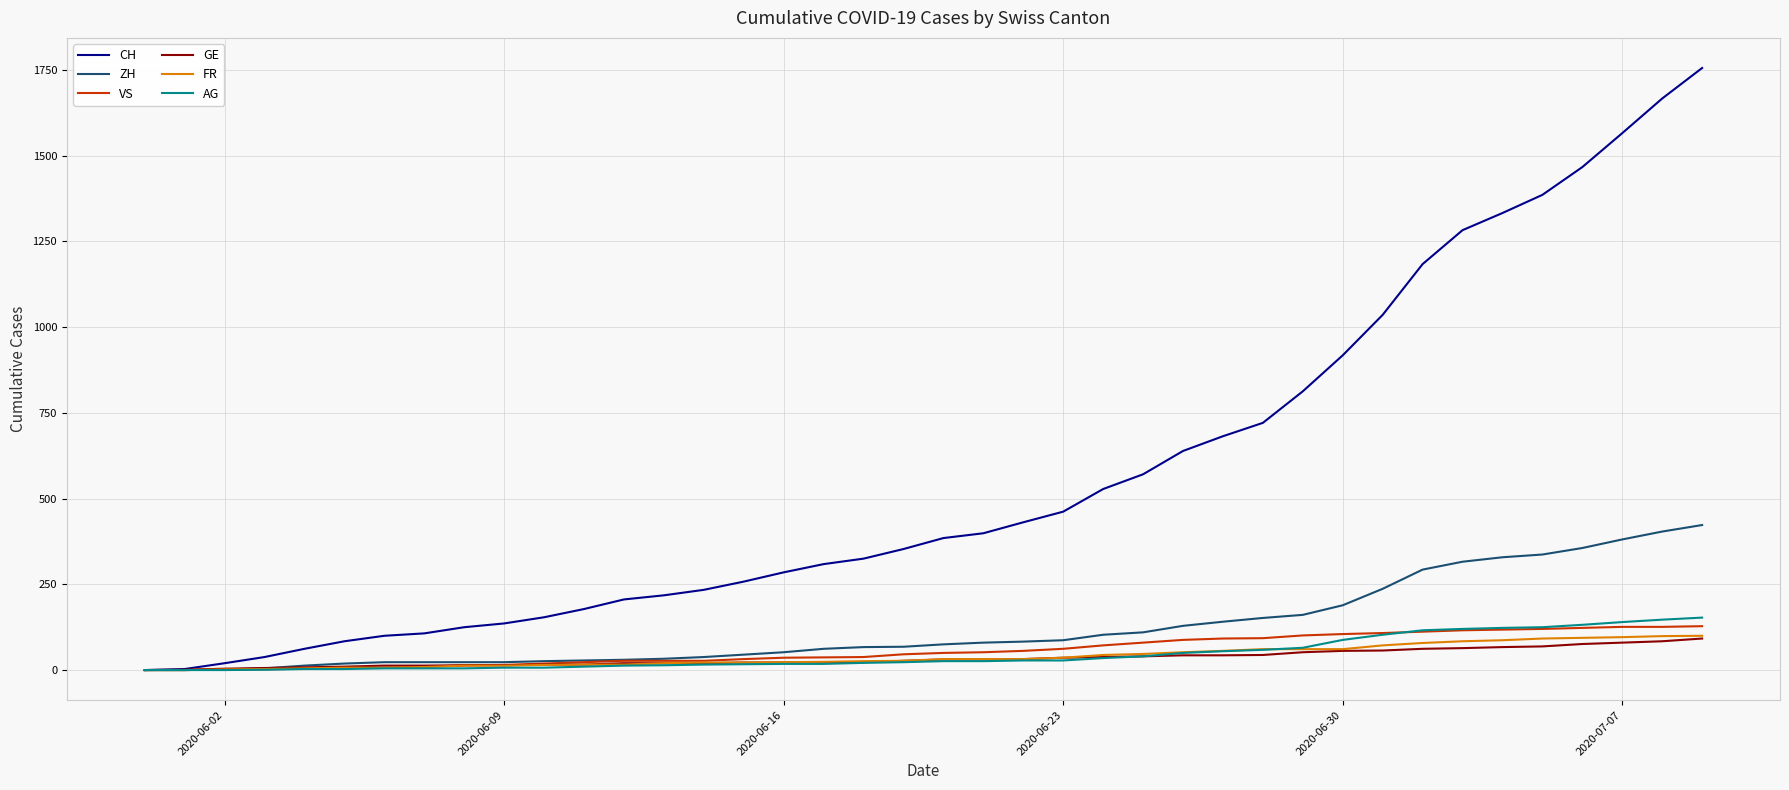

What is the greatest value displayed?

1756